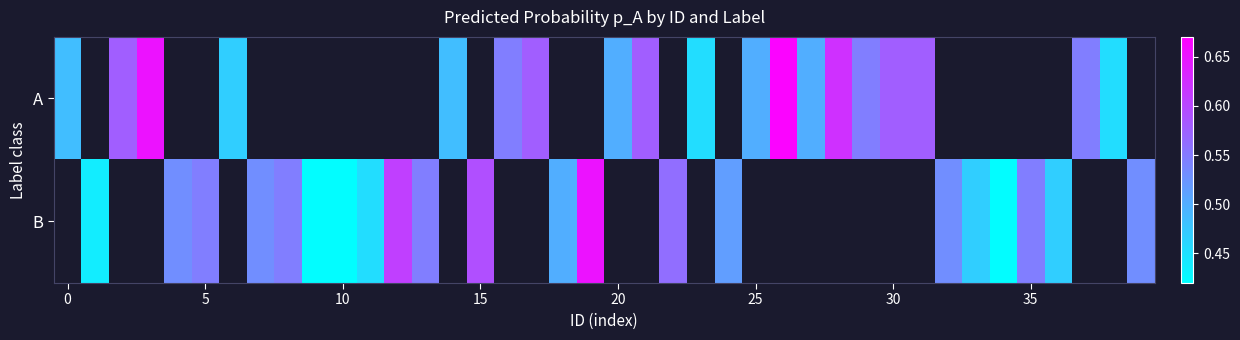

Count the number of categories in the chart.

40